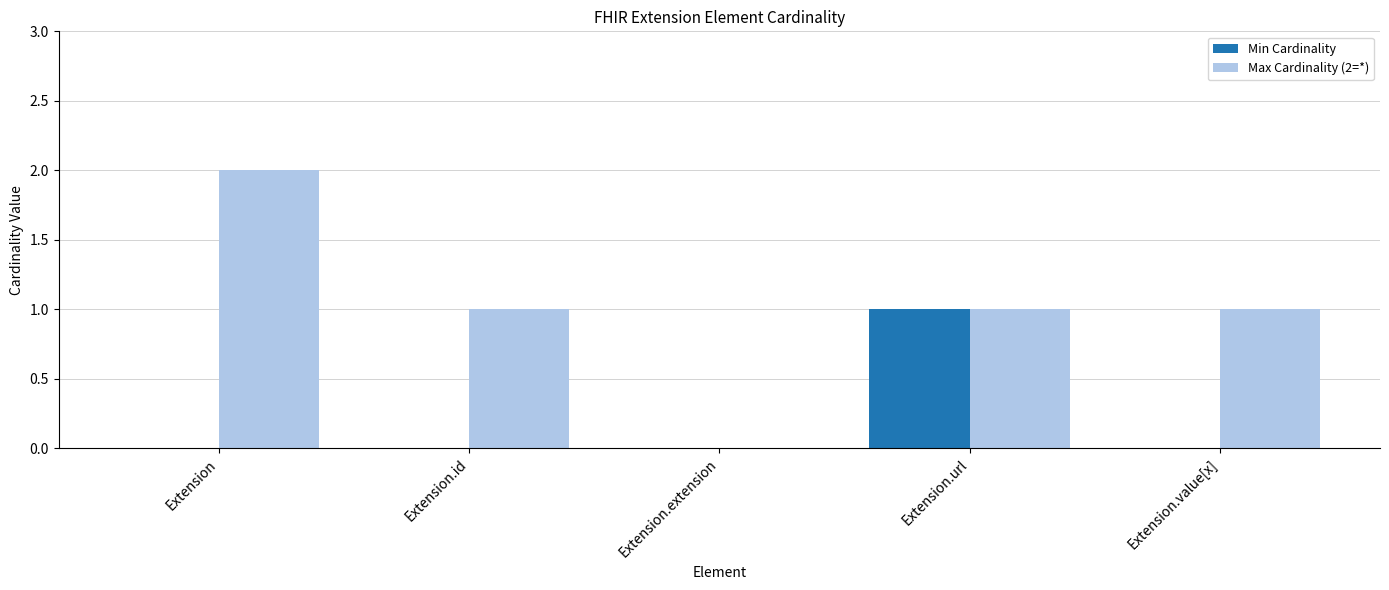

What is the sum of all Max Cardinality (2=*) values?

5